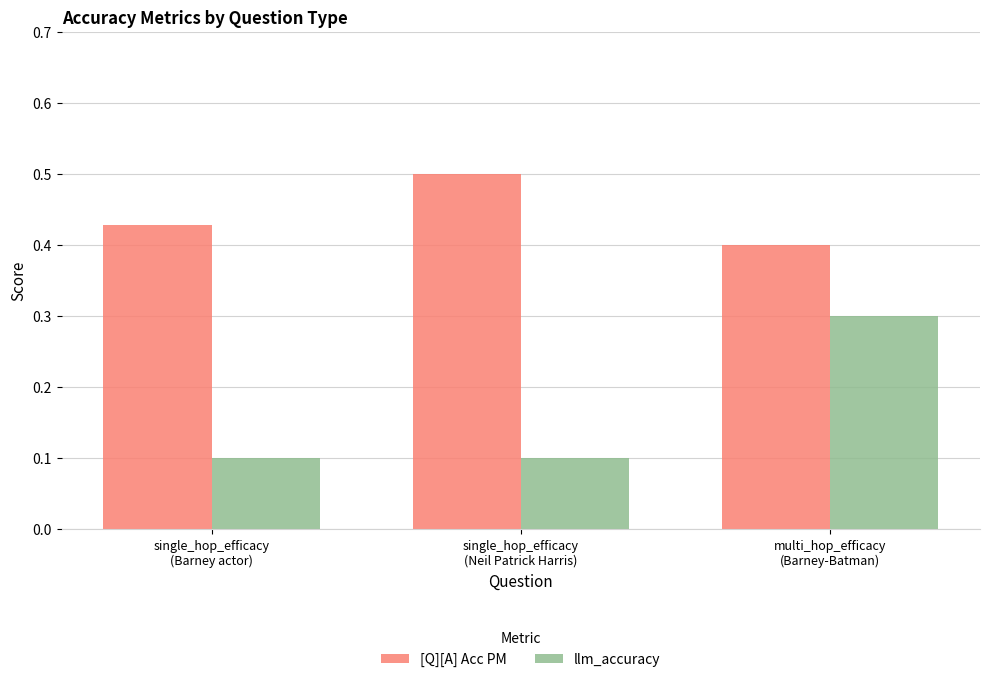

What is the label of the 1st bar from the right?

multi_hop_efficacy
(Barney-Batman)